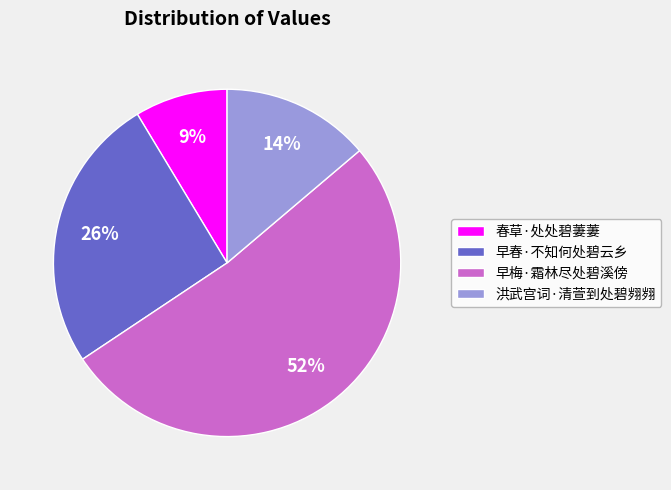

Do 早春·不知何处碧云乡 and 洪武宫词·清萱到处碧翙翙 together represent more than half of the pie?

No